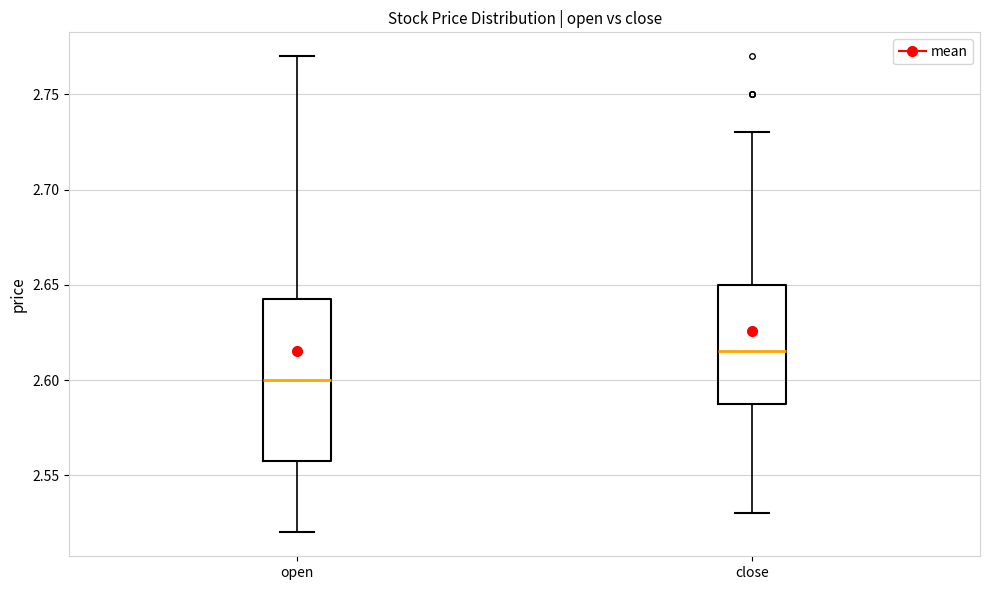

Which box's median line is the lowest?

open